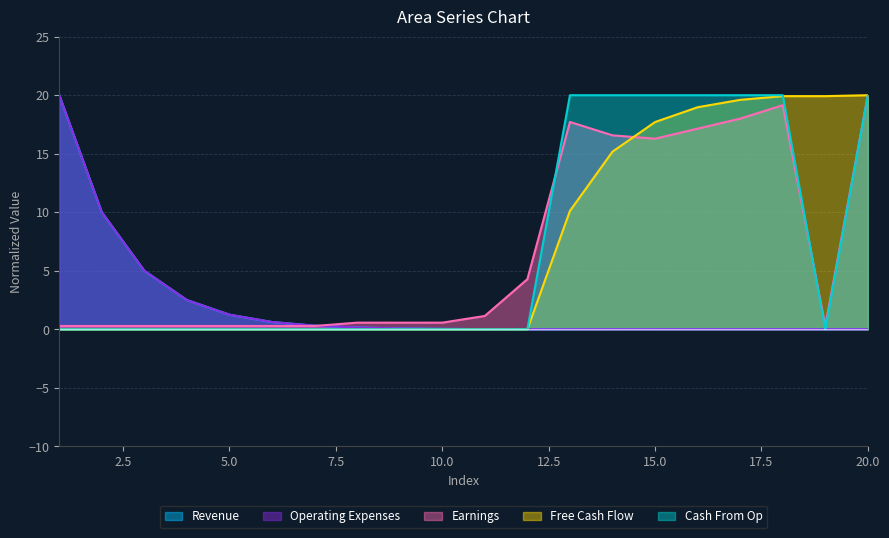

Between 20 and 8, which is larger?

8